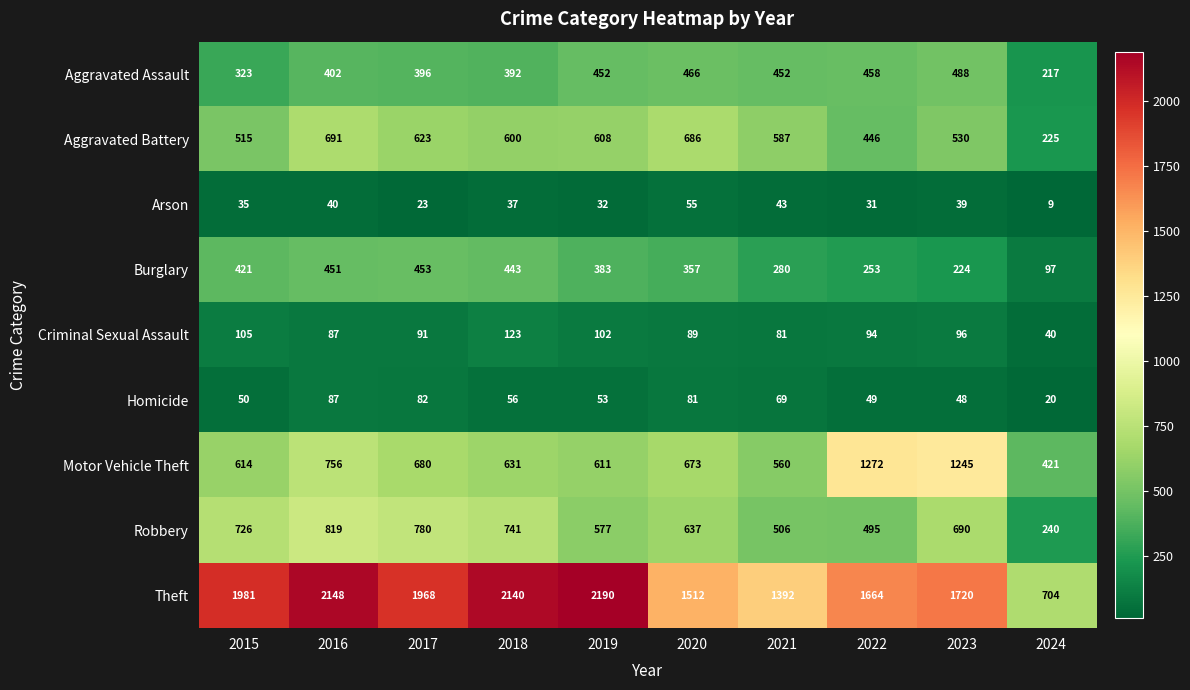

What is the greatest value displayed?

2190